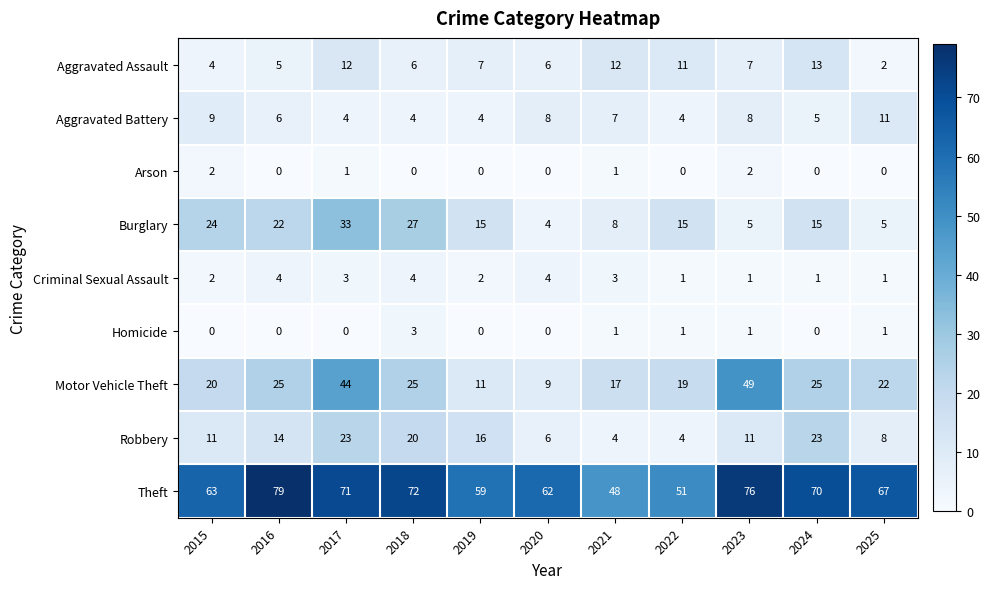

What is the difference between the maximum and minimum values in the Aggravated Assault series?

11